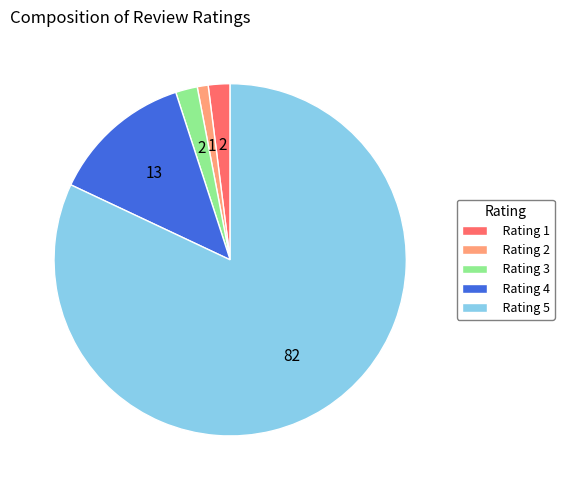

Approximately how many times larger is the value at Rating 1 compared to Rating 3?

1.0